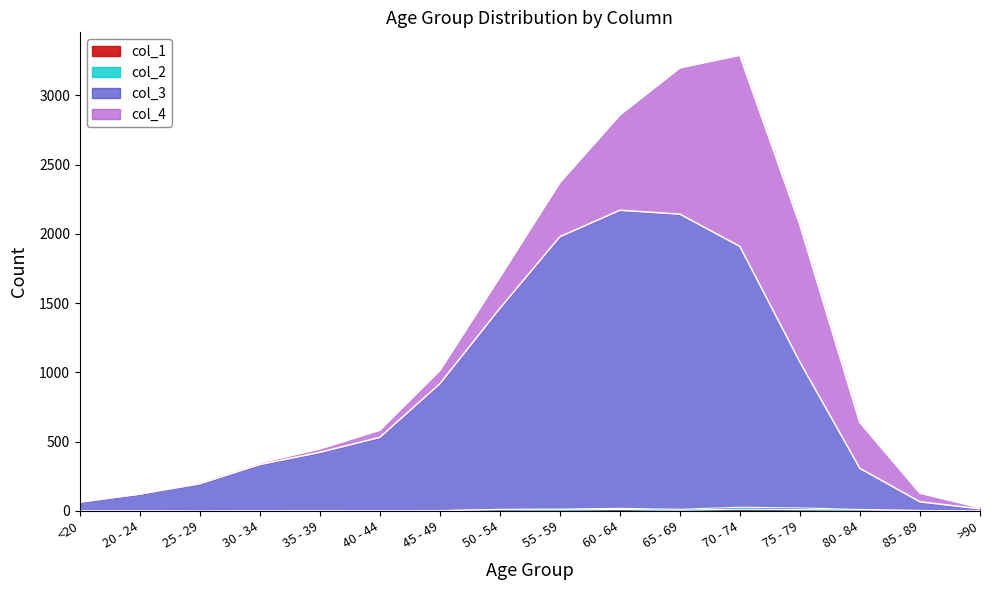

What is the label of the 4th point from the left?

30 - 34